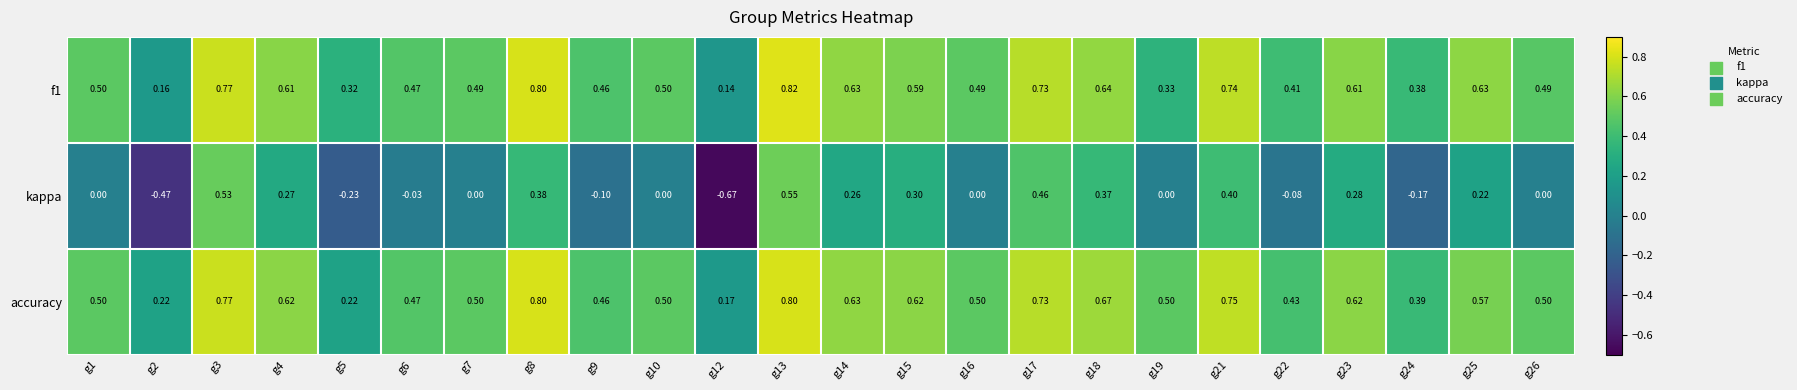

Which series has the largest total across all categories?

accuracy